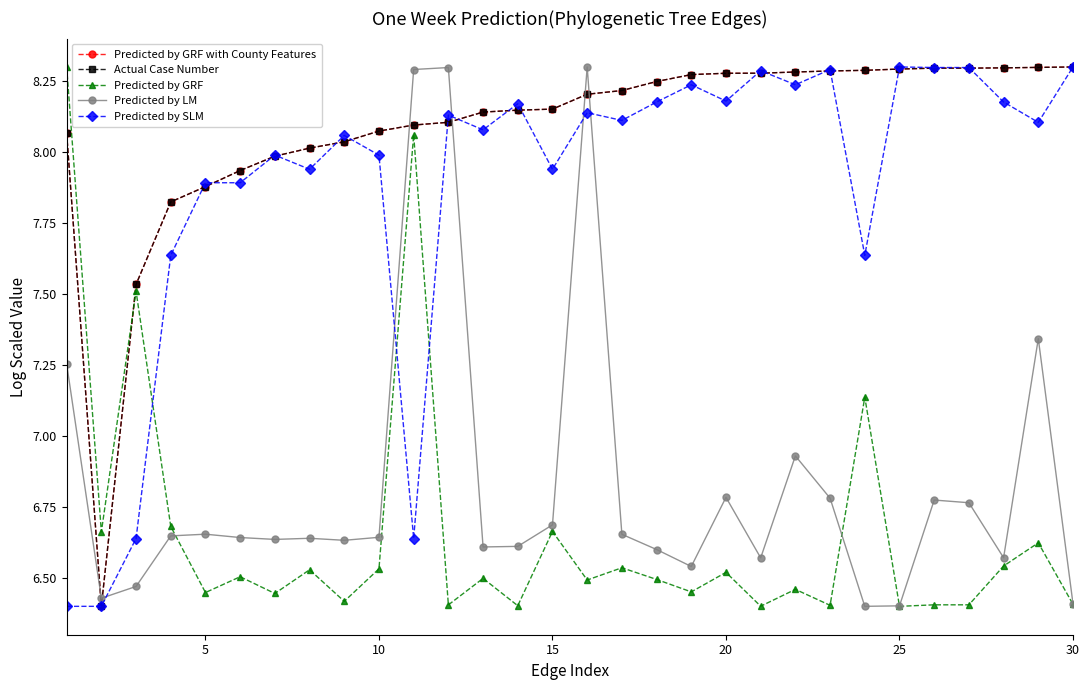

What is the minimum value for Predicted by LM?

6.4